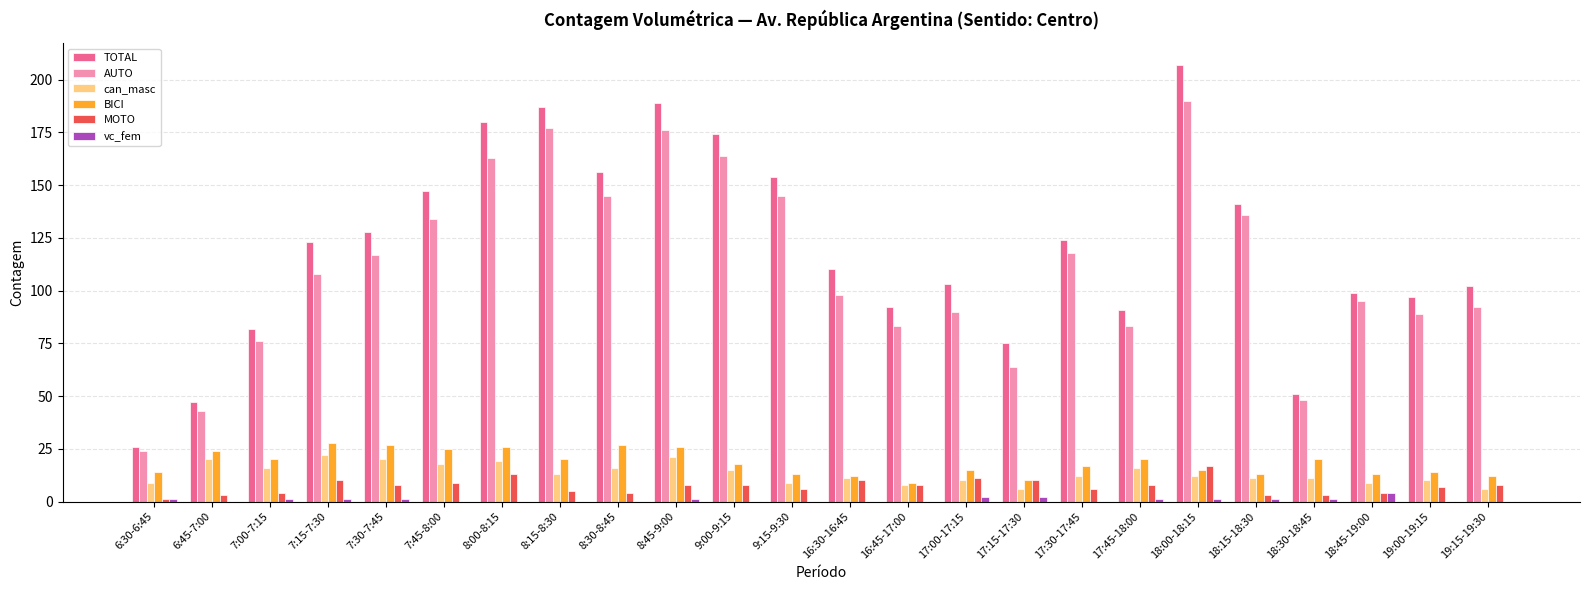

What is the maximum value shown in the chart?

207